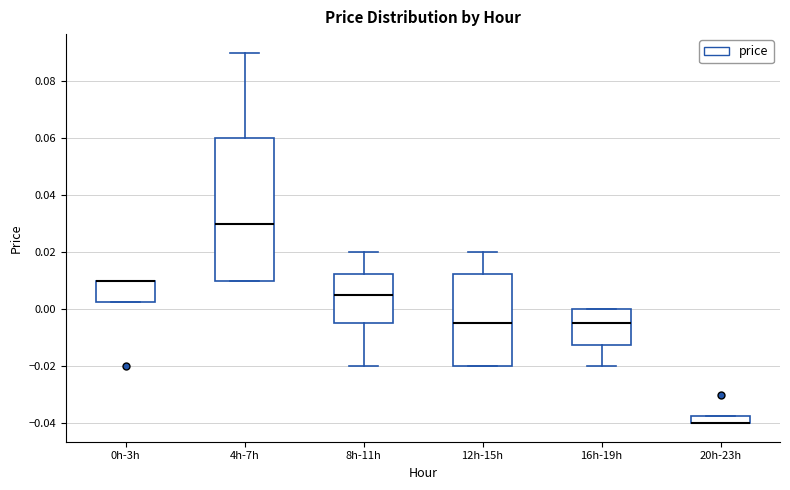

Which box is the tallest, from its lower edge to its upper edge?

4h-7h